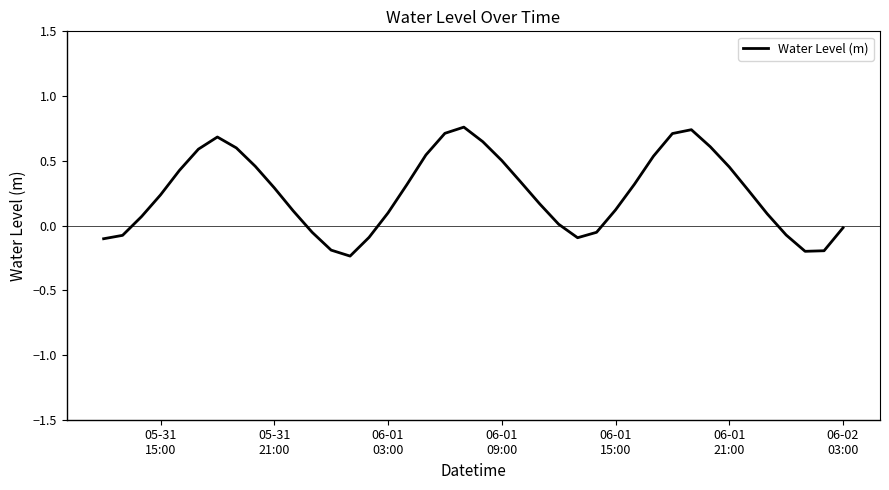

What is the difference between the maximum and minimum values?

1.0